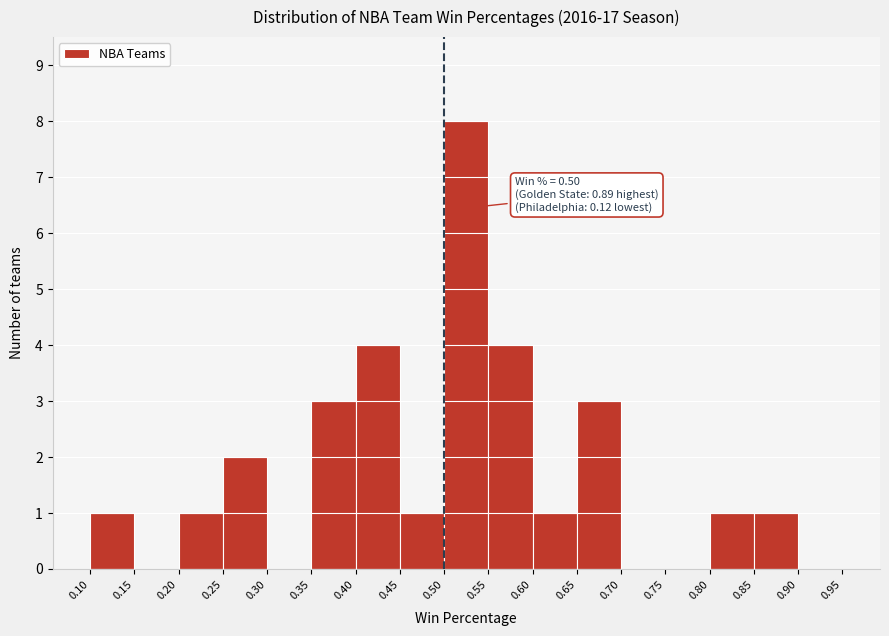

Over which range of the x-axis is the bar tallest?

0.50 to 0.55